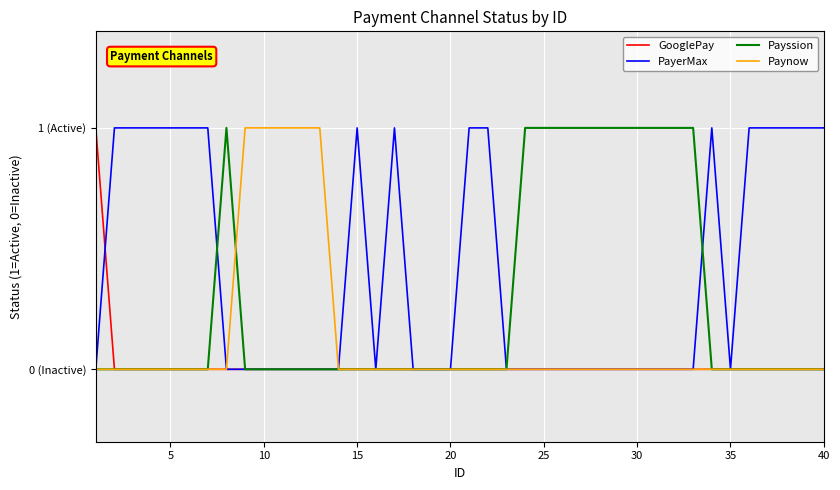

Does the chart display data point markers on the line(s)?

No